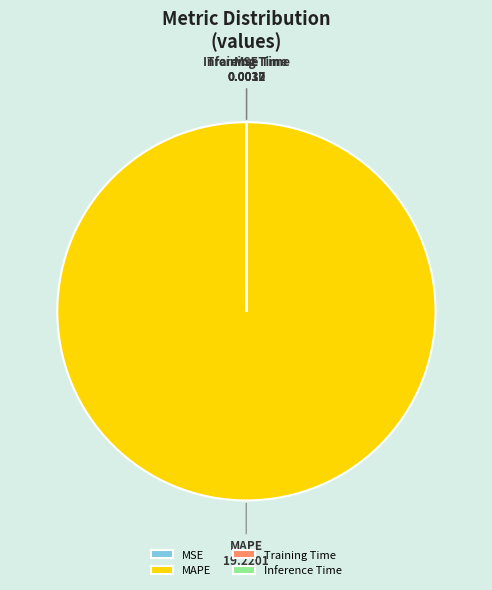

Which slice is the largest?

MAPE